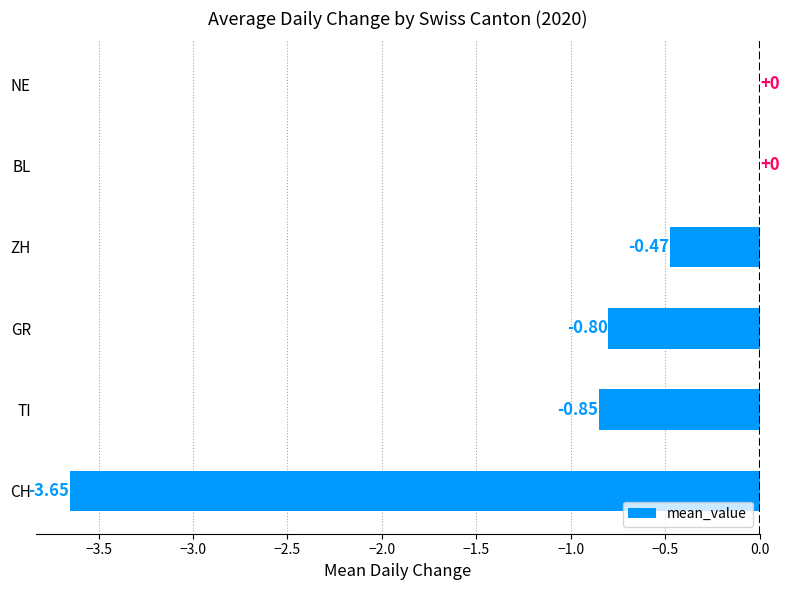

What is the change in value from GR to ZH?

+0.3